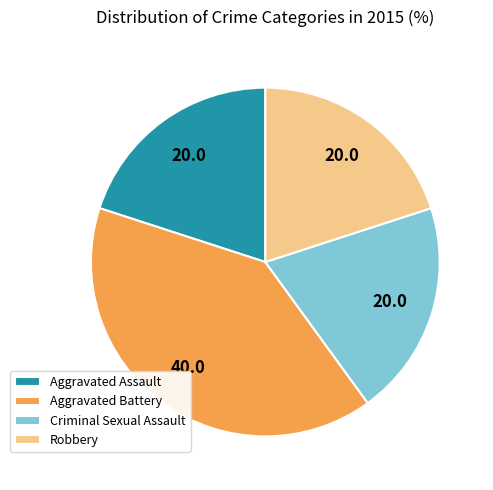

Which slice is the largest?

Aggravated Battery